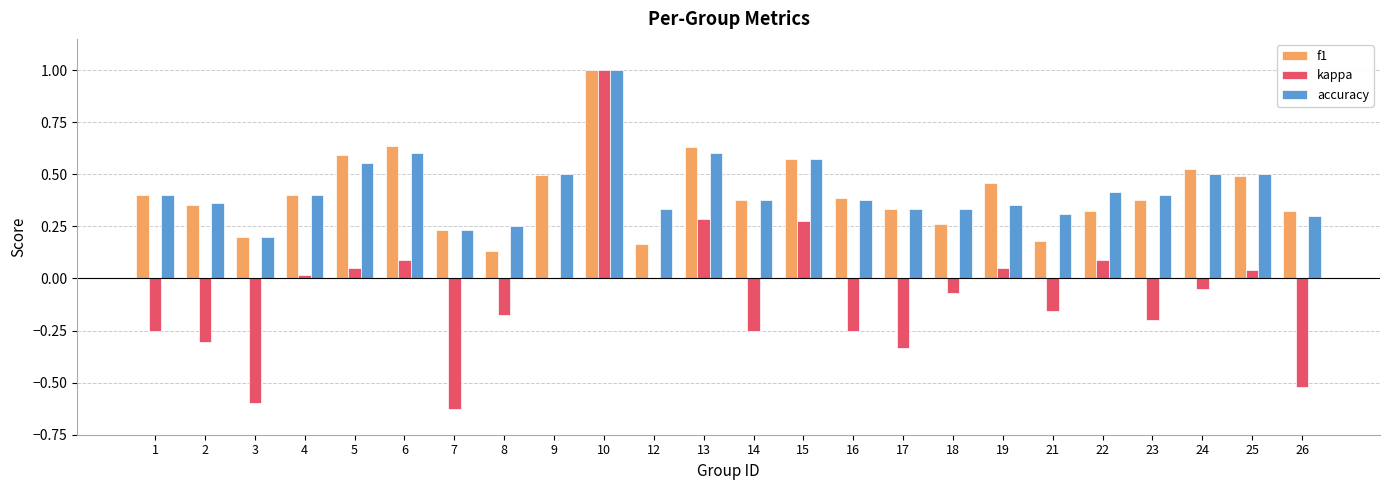

Which series has the largest range (max minus min)?

kappa